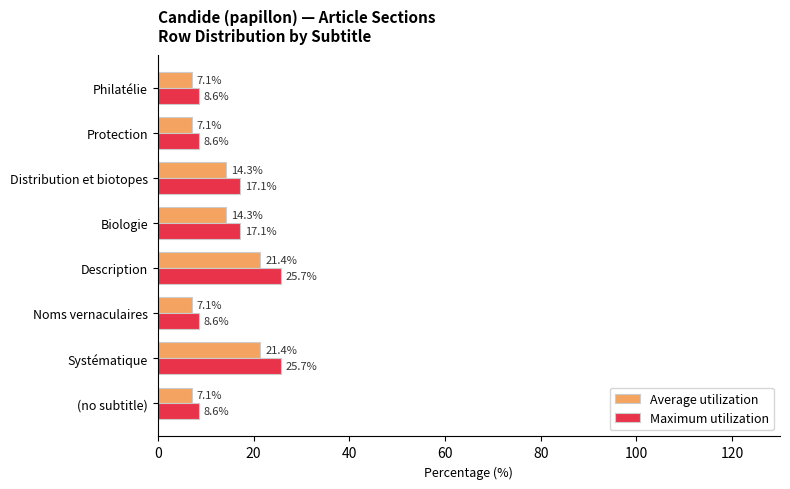

Is it true that Maximum utilization equals 8.6 at Protection?

True